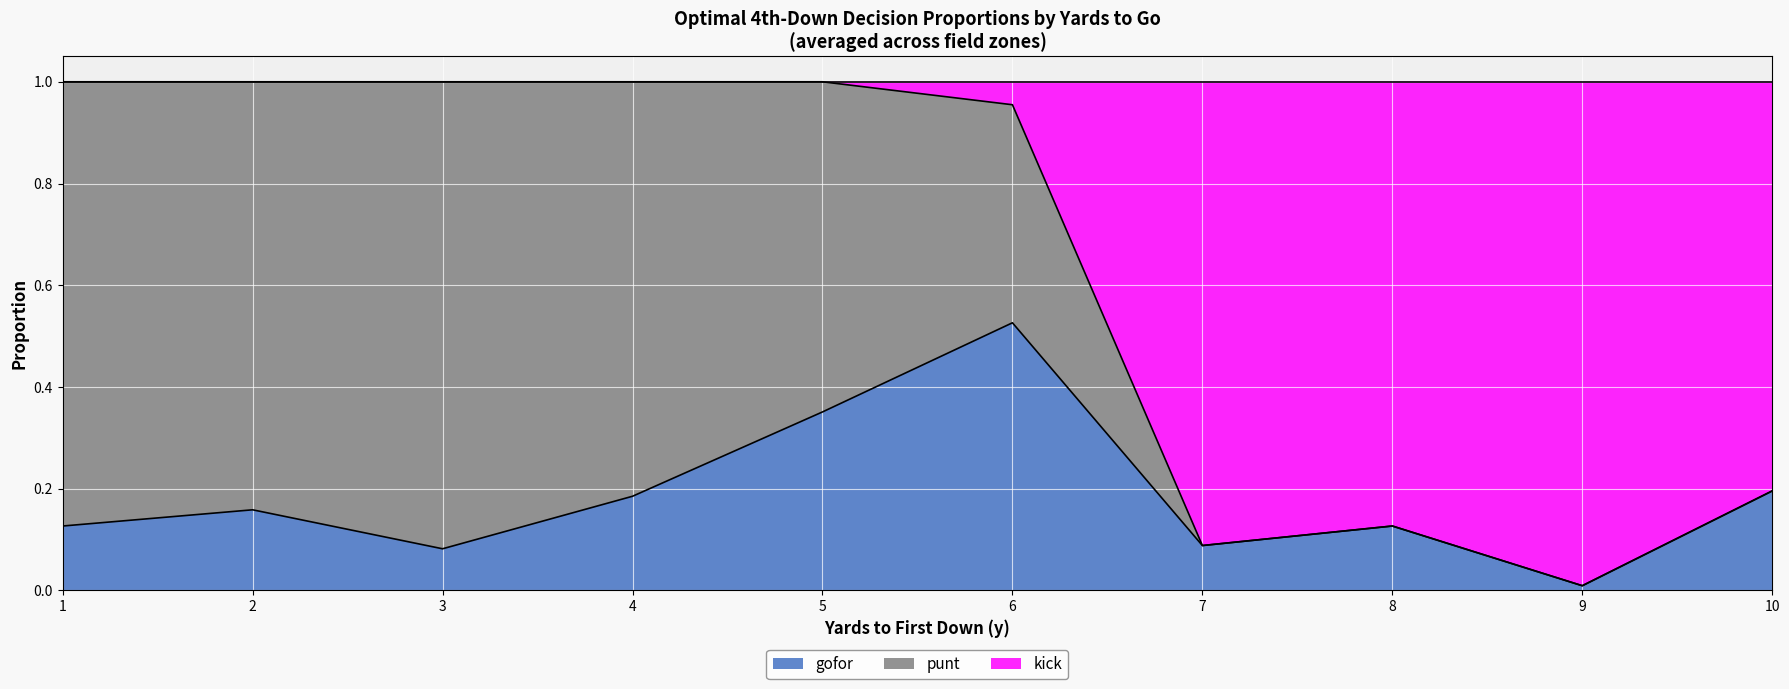

The gofor series shows 0.3 at 6. True or false?

False